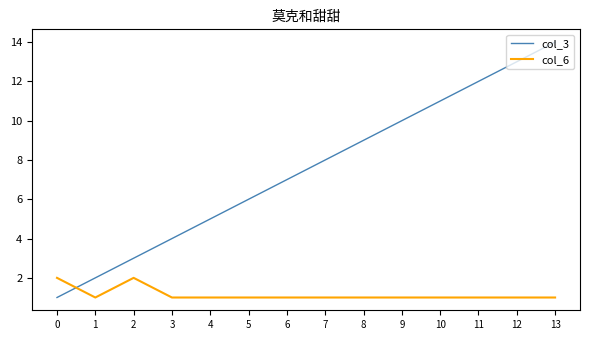

At which label does col_3 reach its peak?

13